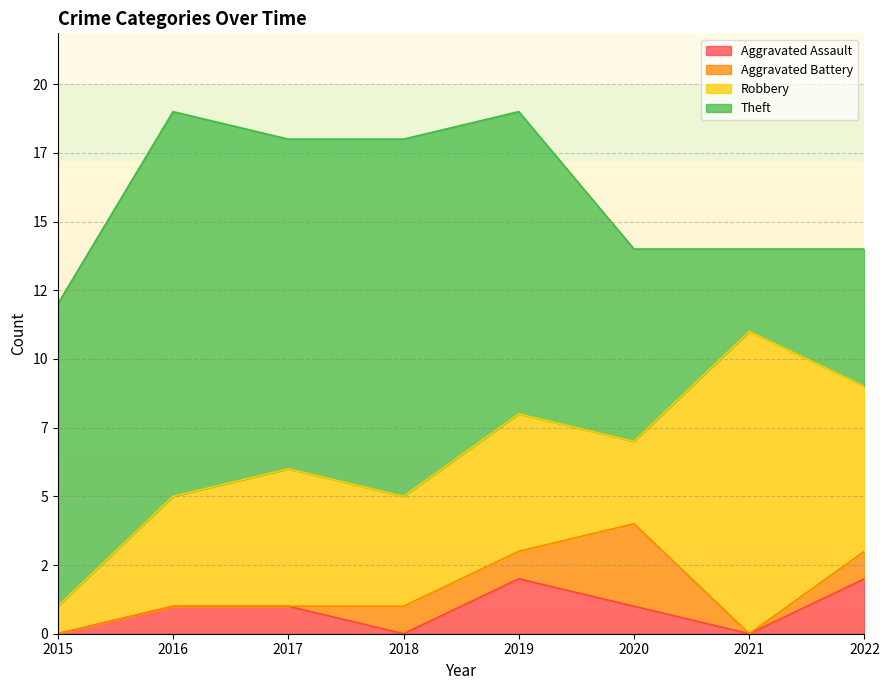

What is the difference between the second highest and minimum values in the Theft series?

10